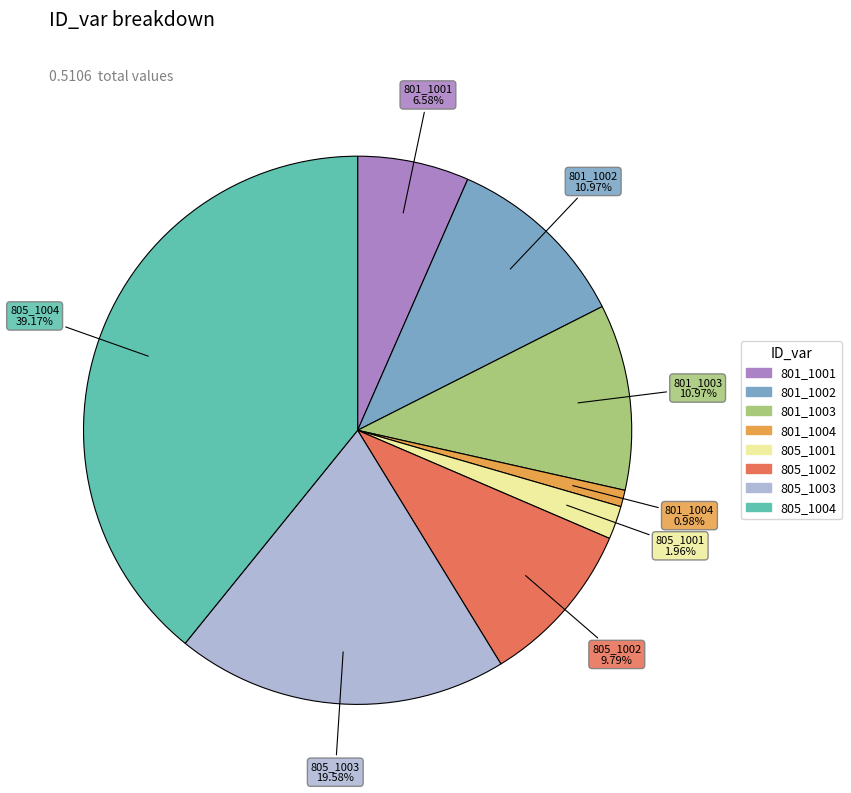

To the nearest percent, what is the combined percentage of 805_1002 and 801_1004?

11%